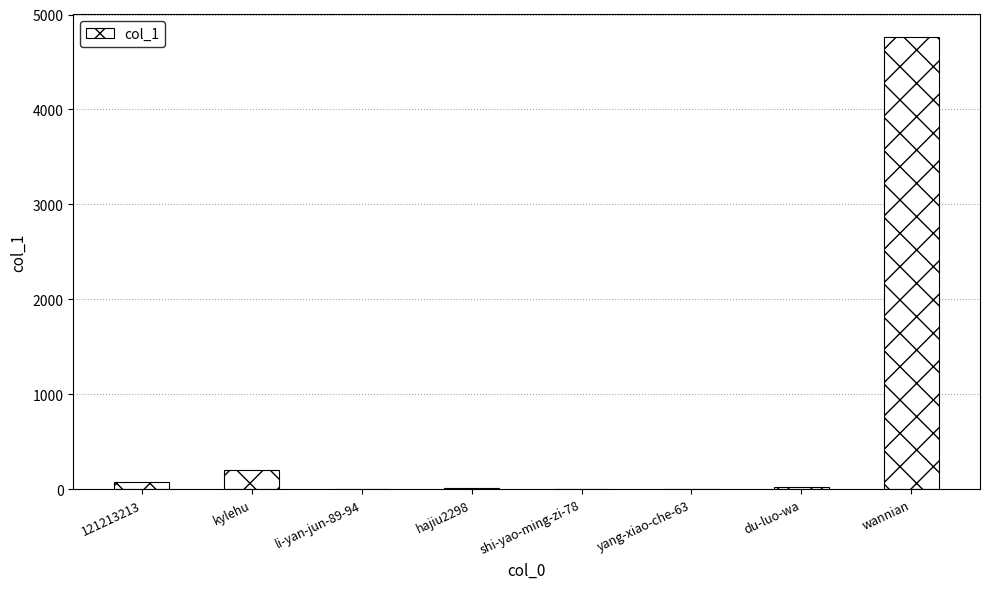

The chart shows a value of 206 at kylehu. True or false?

True